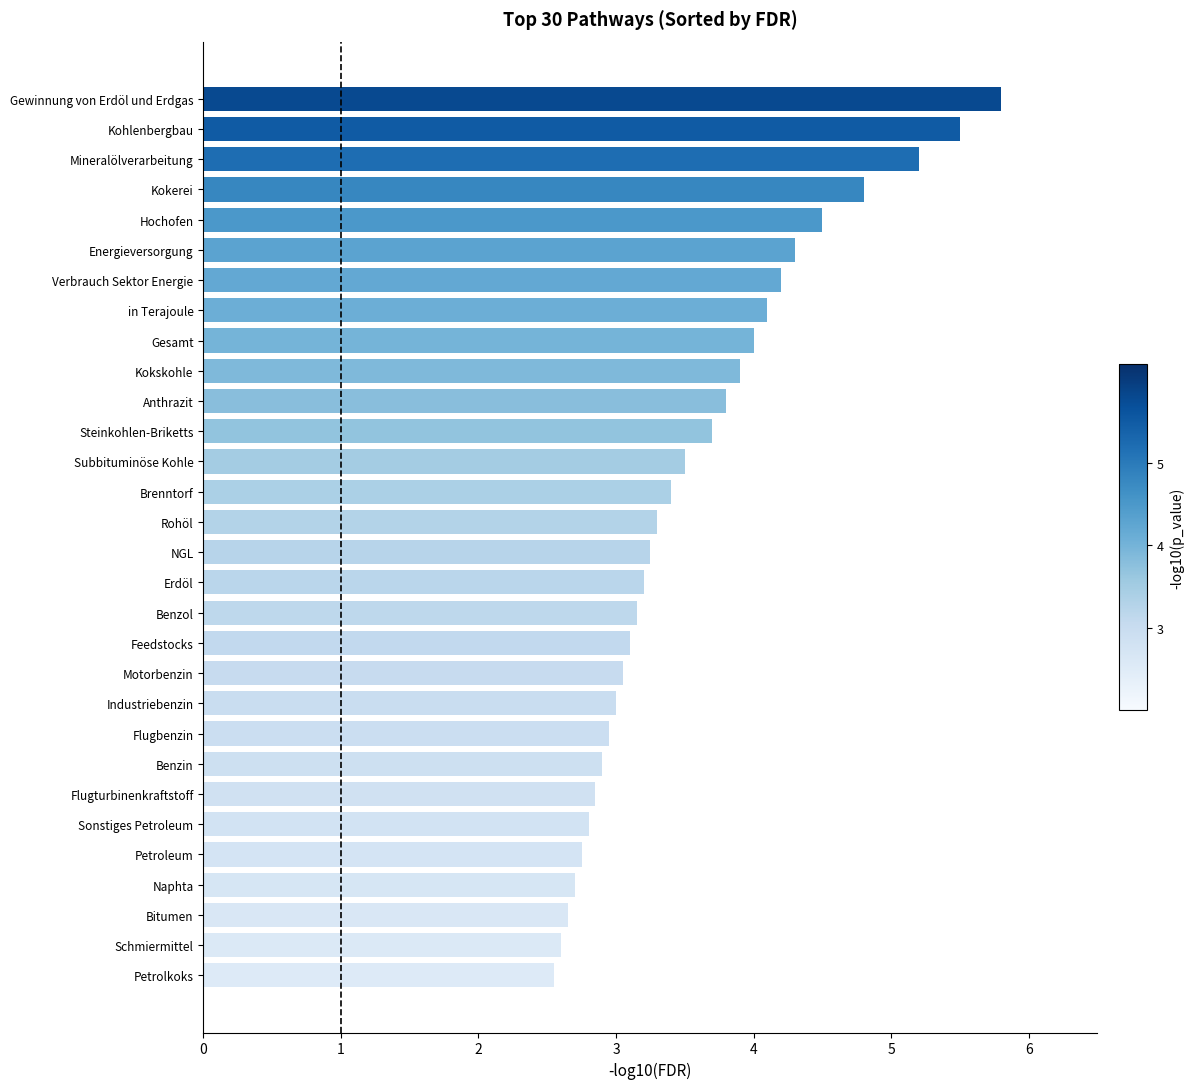

How many bars are there in total?

30